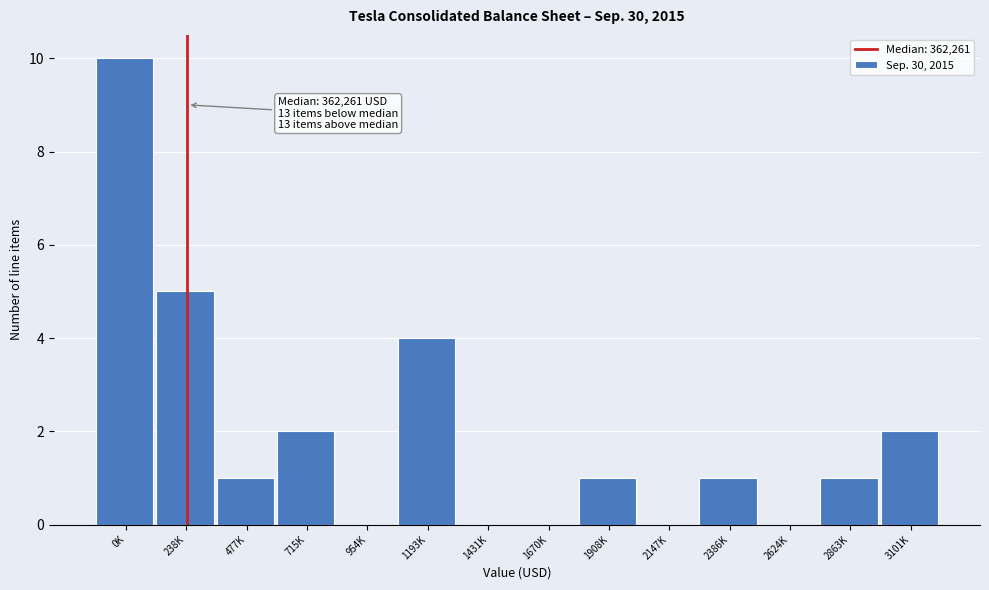

Reading left to right, extract all data points from this chart.

0K=10	238K=5	477K=1	715K=2	954K=0	1193K=4	1431K=0	1670K=0	1908K=1	2147K=0	2386K=1	2624K=0	2863K=1	3101K=2